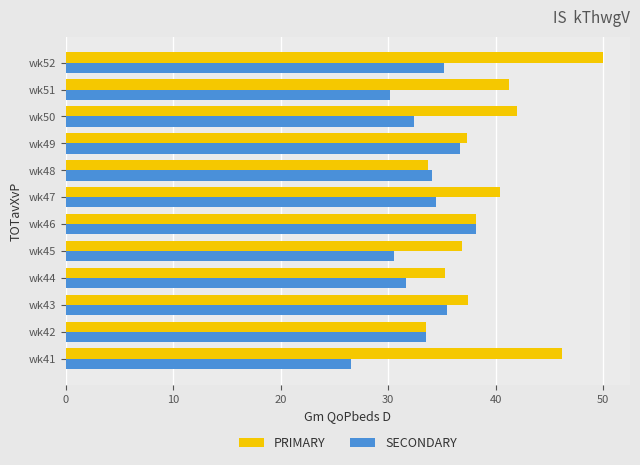

The SECONDARY series shows 20.3 at wk49. True or false?

False